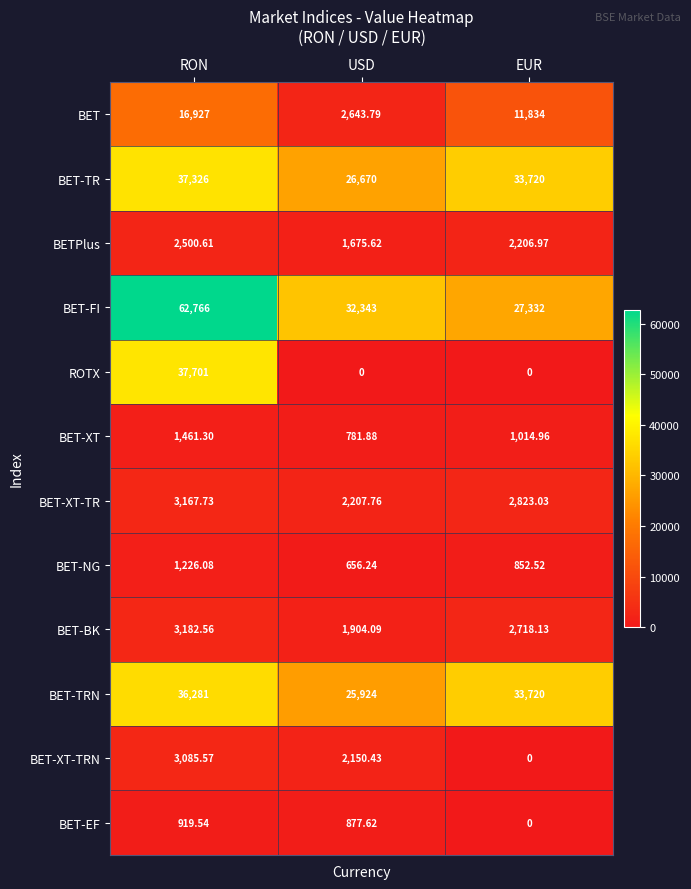

Where does the BET-TRN series first go above 33720?

RON